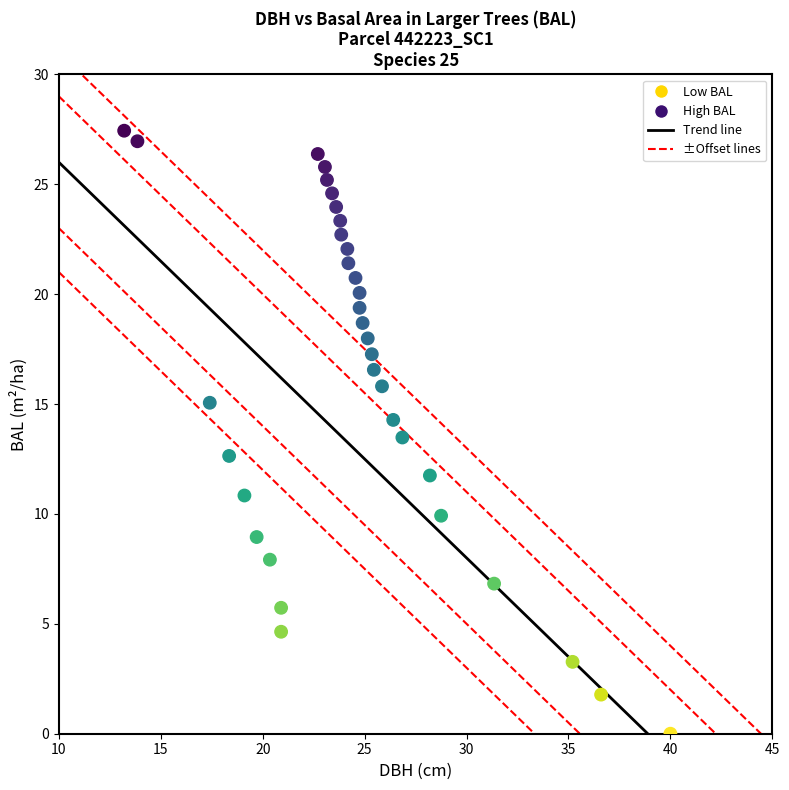

What is the range of Y values (max minus min)?

27.4